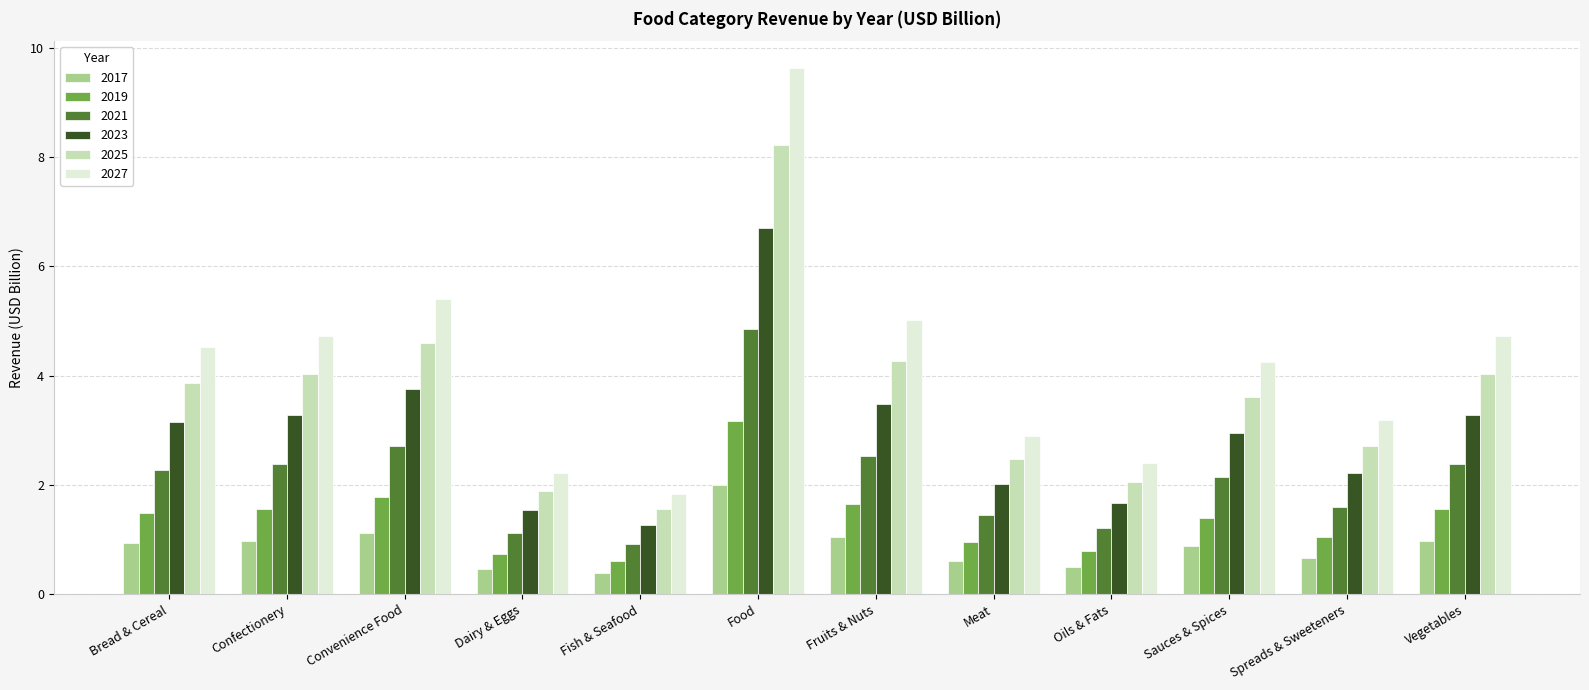

Does the chart contain stacked bars?

No